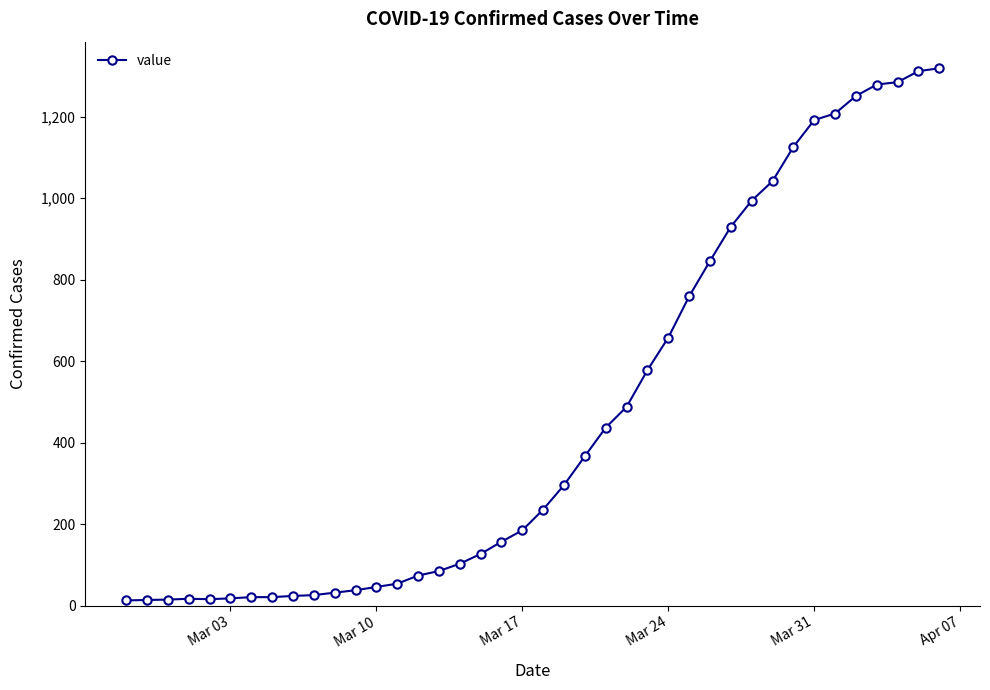

What is the sum of all values?

18689